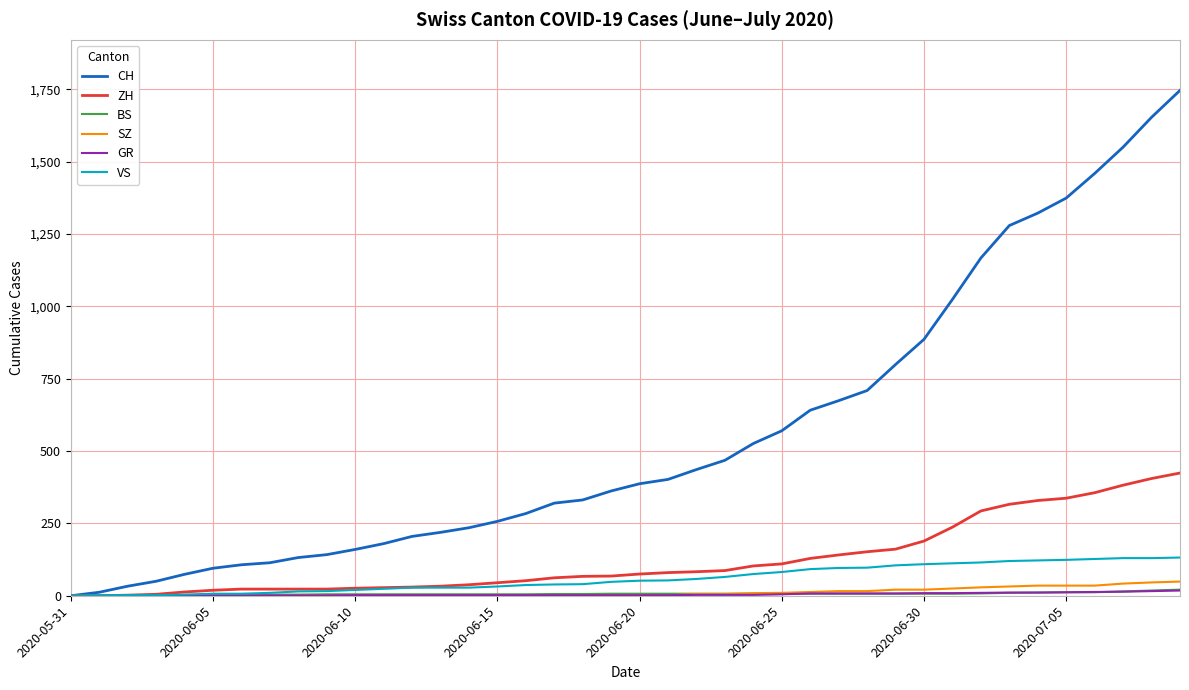

Which series has the largest total across all categories?

CH